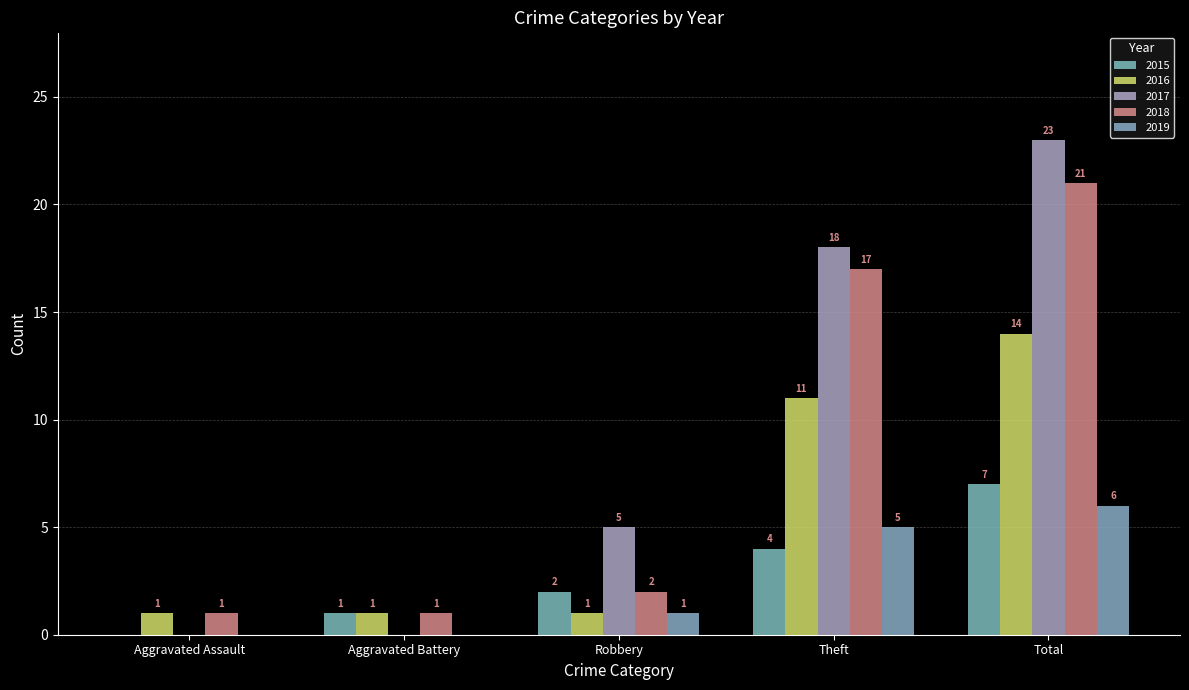

How many positive values does the 2017 series have?

3